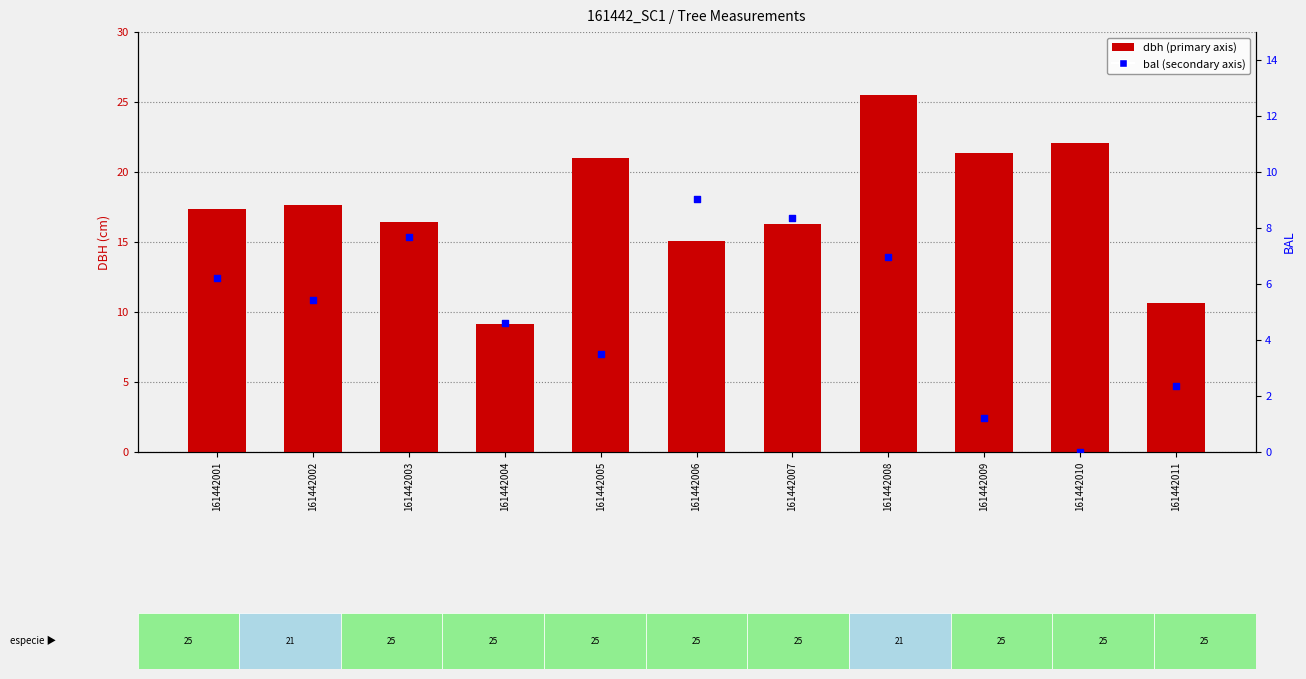

Which series has the widest spread of Y values?

dbh